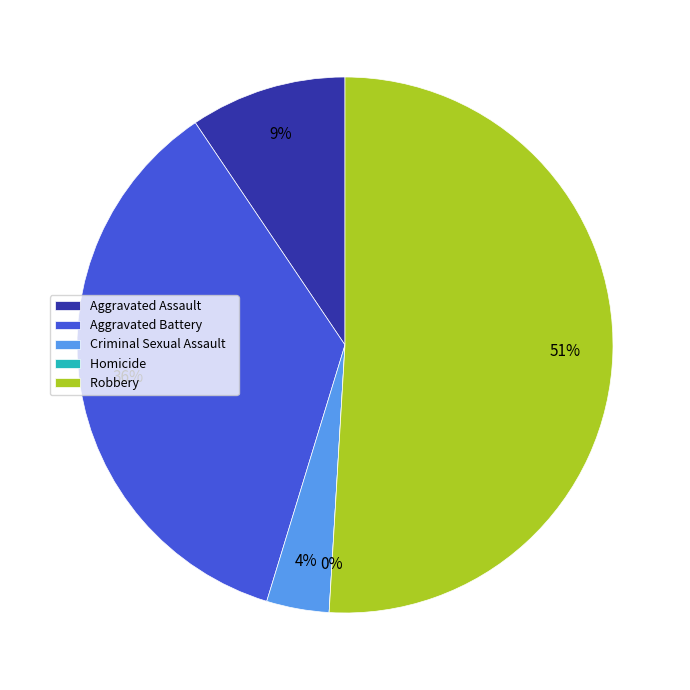

Between Robbery and Aggravated Assault, which is larger?

Robbery